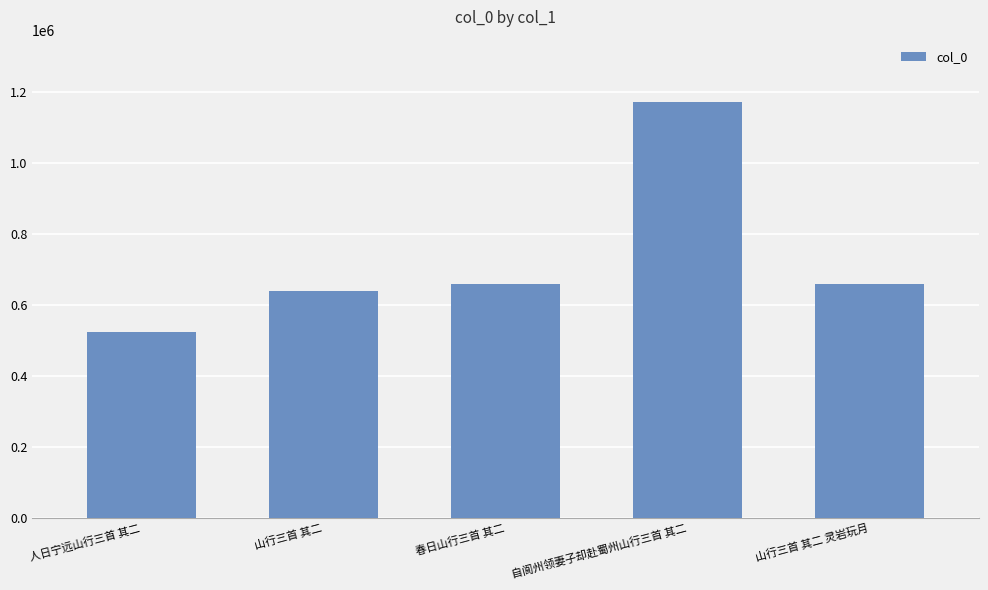

Which has a higher value, 自阆州领妻子却赴蜀州山行三首 其二 or 春日山行三首 其二?

自阆州领妻子却赴蜀州山行三首 其二